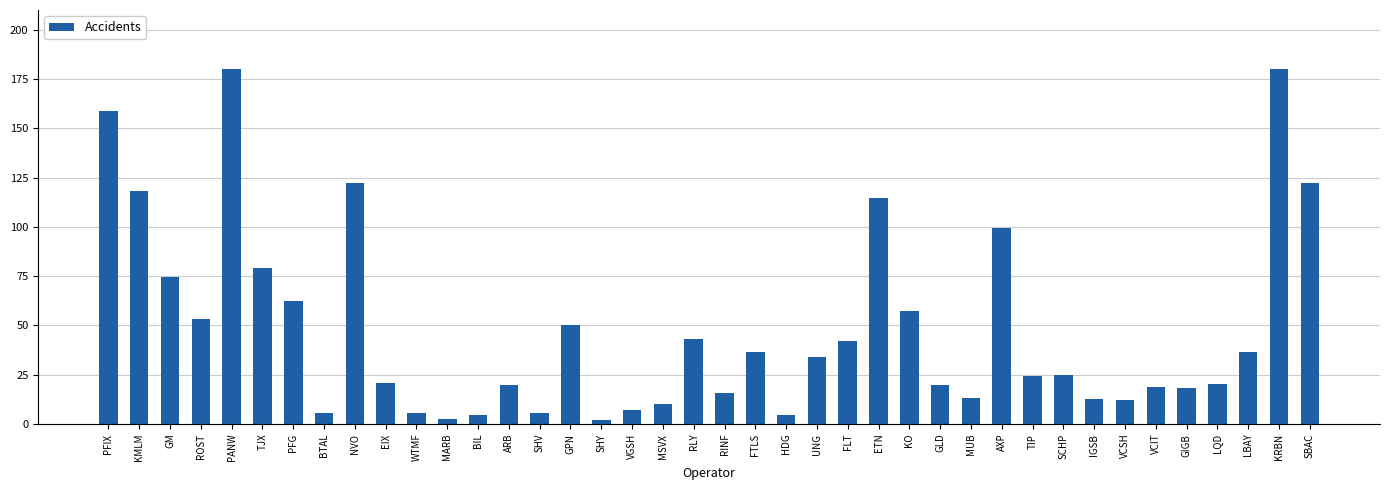

Rank the categories by value from highest to lowest.

PANW, KRBN, PFIX, NVO, SBAC, KMLM, ETN, AXP, TJX, GM, PFG, KO, ROST, GPN, RLY, FLT, FTLS, LBAY, UNG, SCHP, TIP, EIX, LQD, ARB, GLD, VCIT, GIGB, RINF, MUB, IGSB, VCSH, MSVX, VGSH, BTAL, SHV, WTMF, BIL, HDG, MARB, SHY